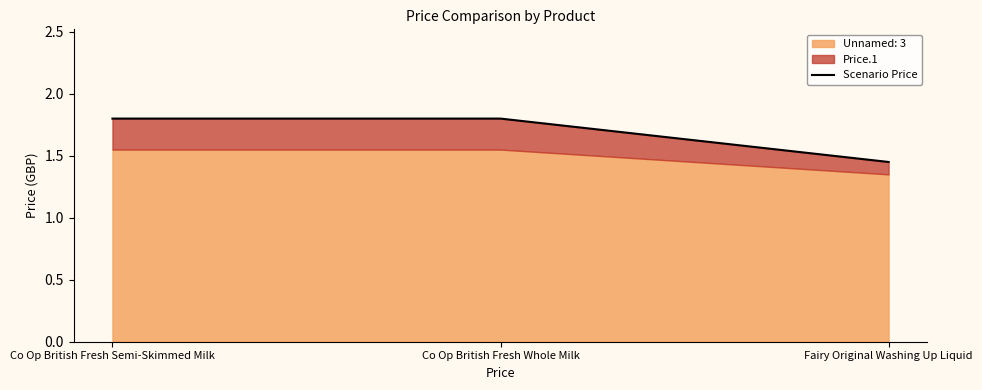

What value does the data have at Co Op British Fresh Semi-Skimmed Milk?

1.8